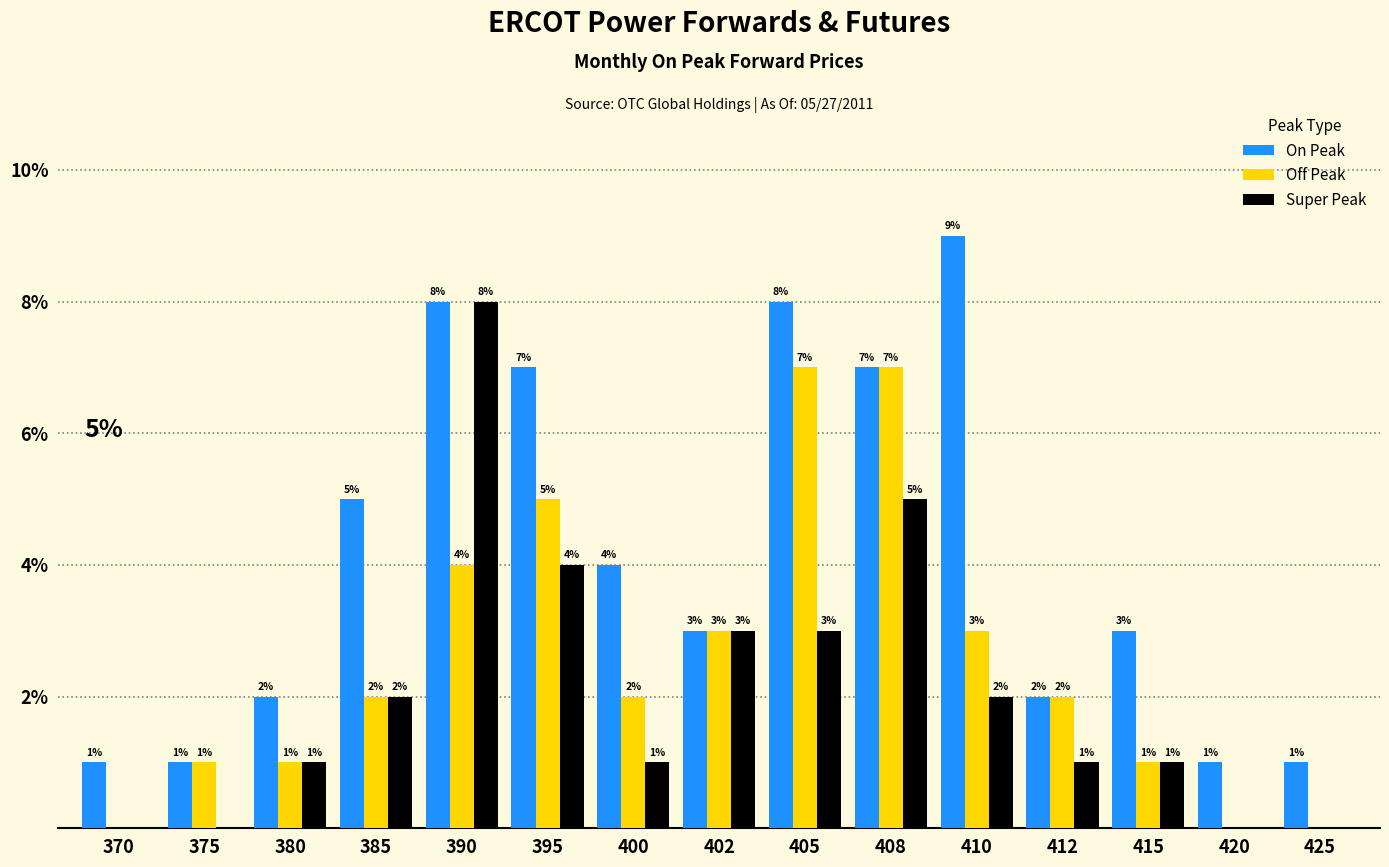

At which label is Super Peak closest to 4?

395